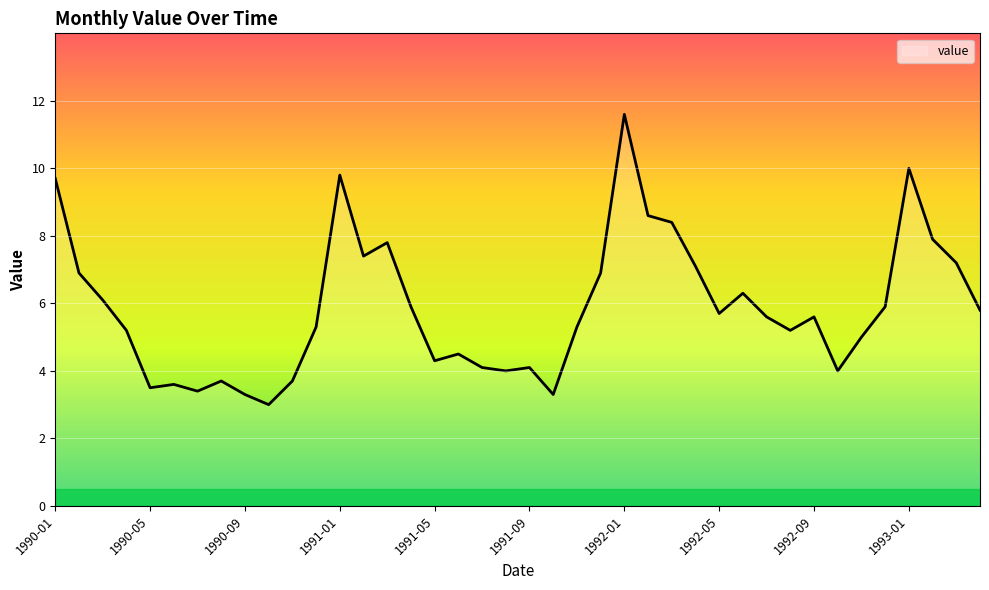

What is the smallest value displayed?

3.0